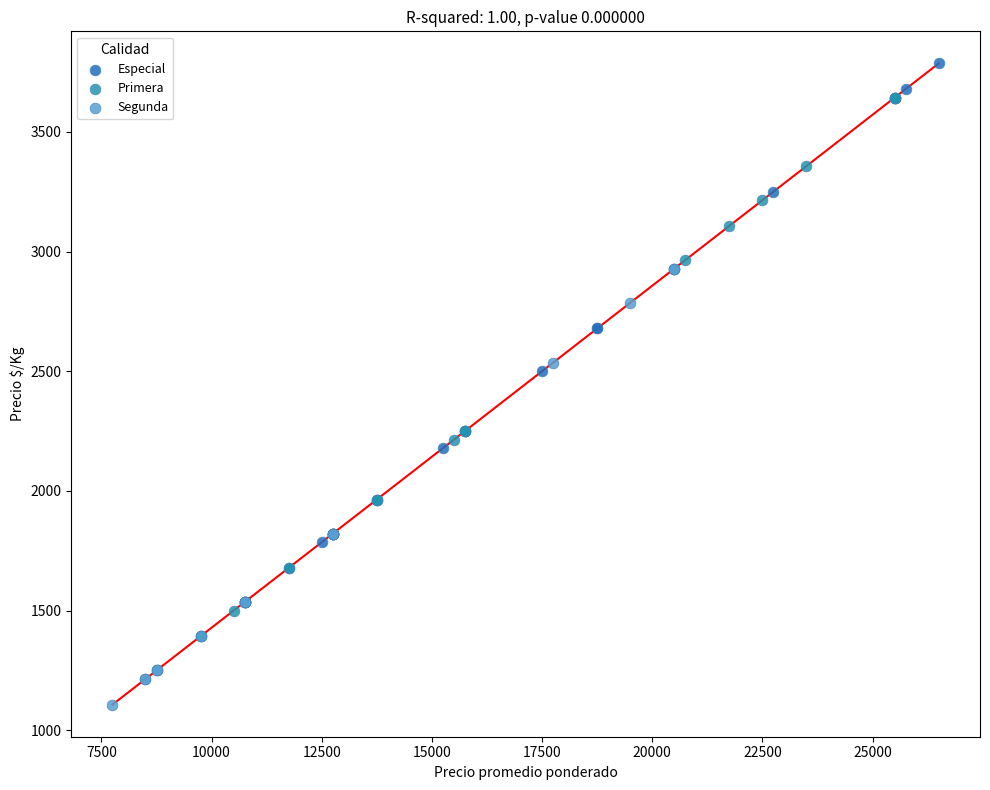

Which series contains the highest Y value?

Especial